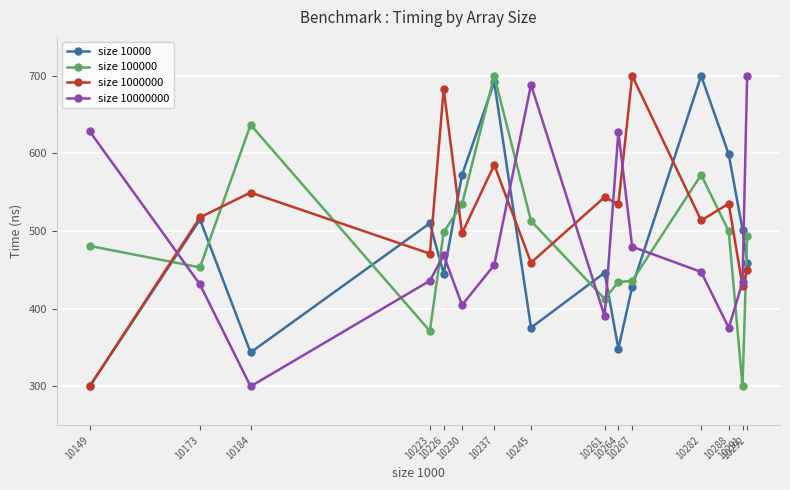

How many intersections are there between size 10000000 and size 1000000?

6